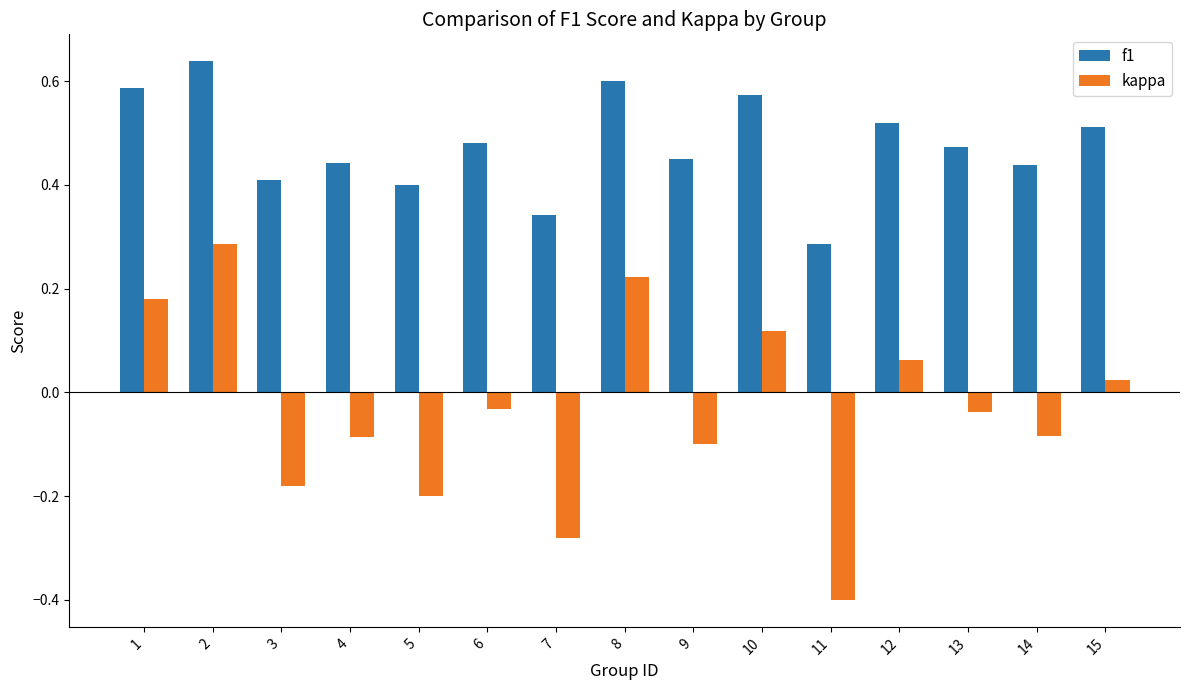

Which series changed the most between 10 and 15?

kappa